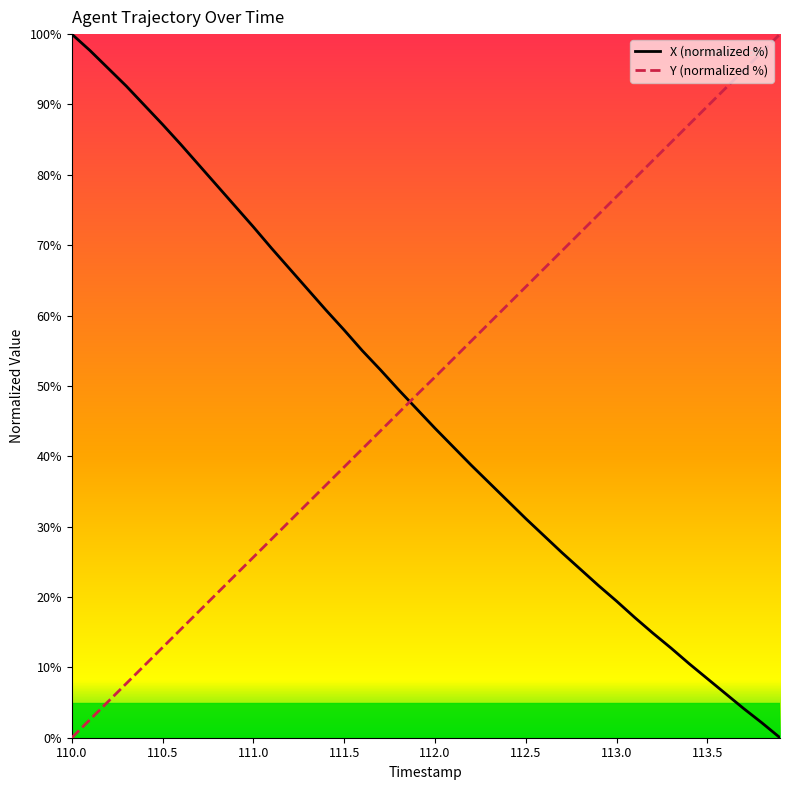

After their last crossing, which series has the higher values: X (normalized %) or Y (normalized %)?

Y (normalized %)